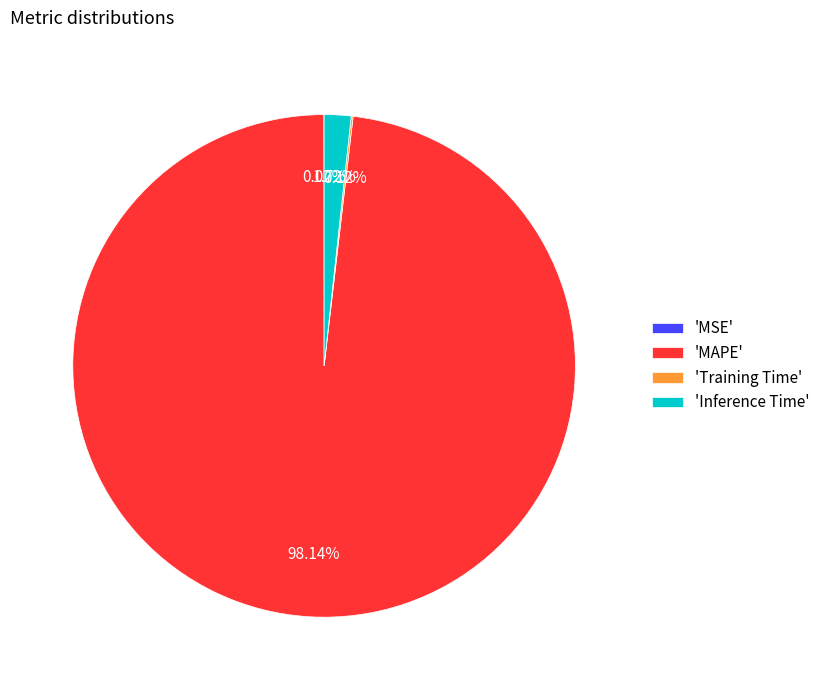

What is the largest slice in the pie chart?

'MAPE'